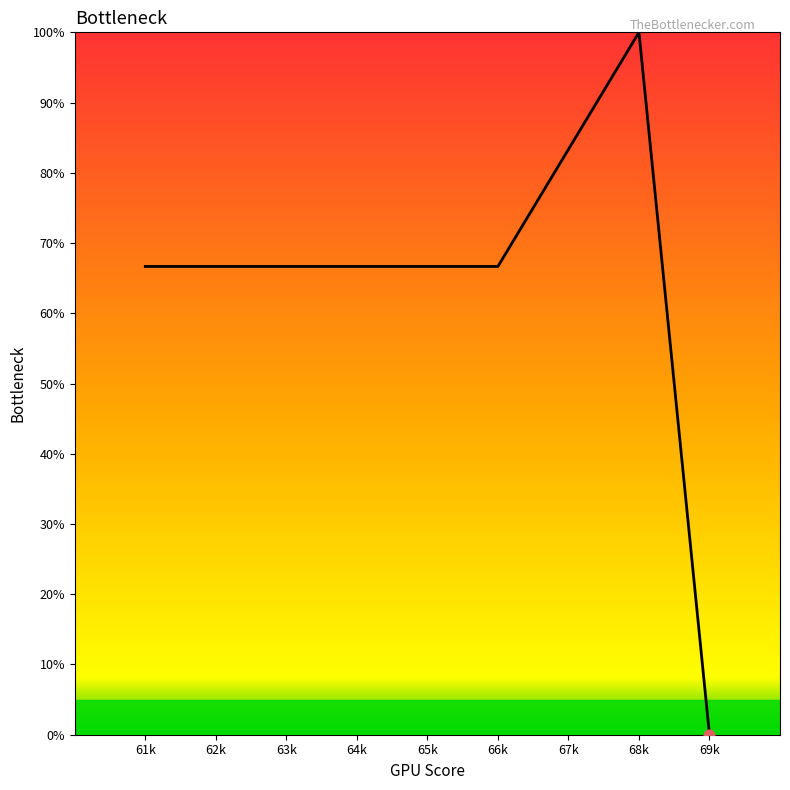

What is the ratio of the value at 67k to the value at 68k?

0.8